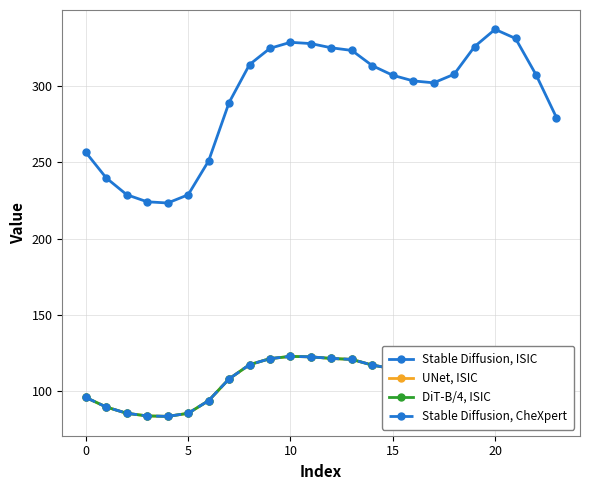

How many interior local peaks does the Stable Diffusion, CheXpert series have?

2